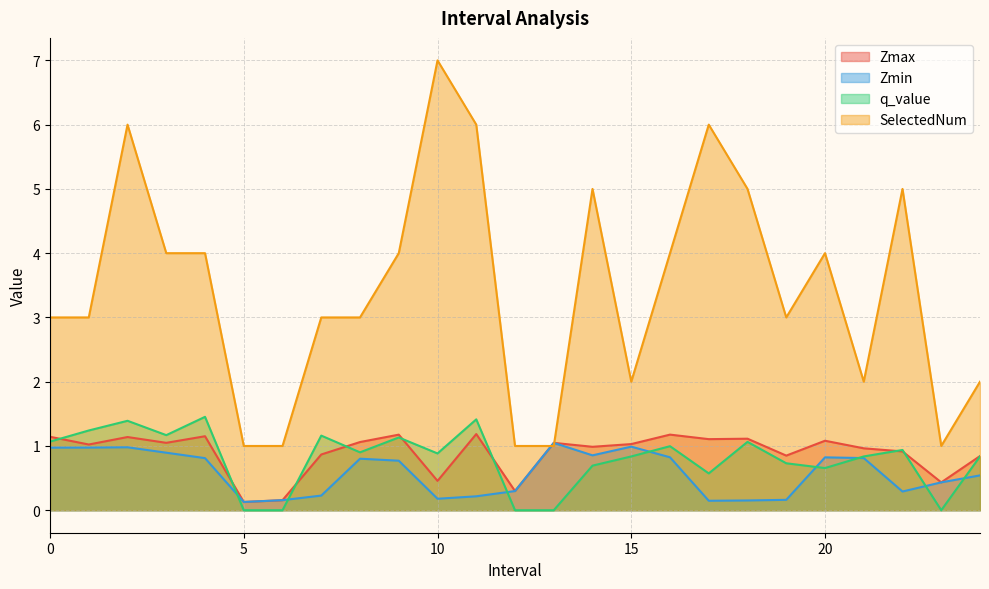

Between which two adjacent categories do Zmax and q_value first intersect?

0 and 1